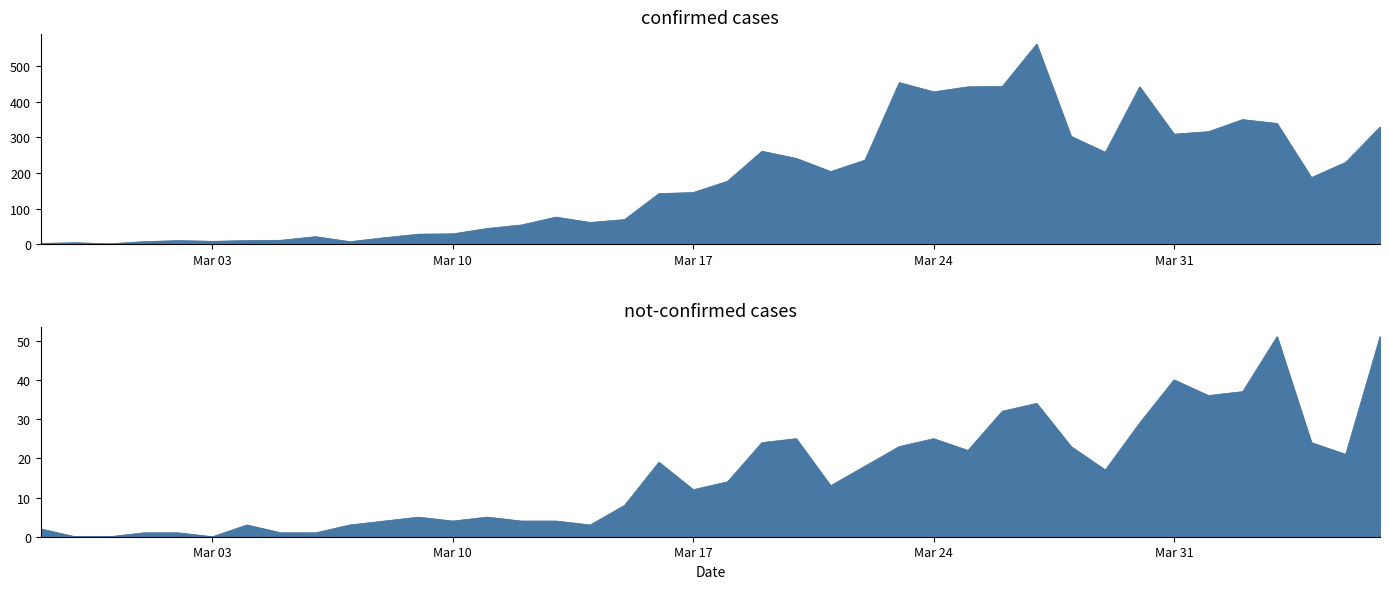

What is the lowest value of the confirmed series?

1